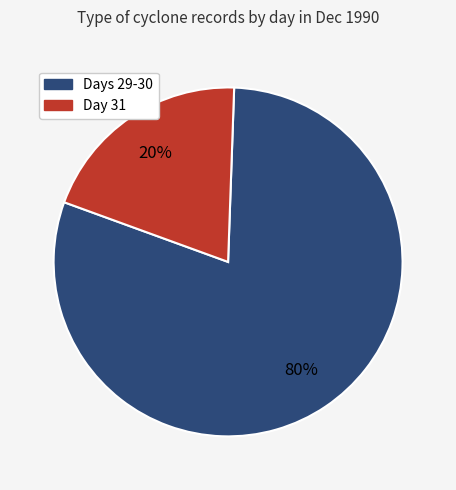

To the nearest percent, what is the difference between the largest and smallest slice percentages?

60%